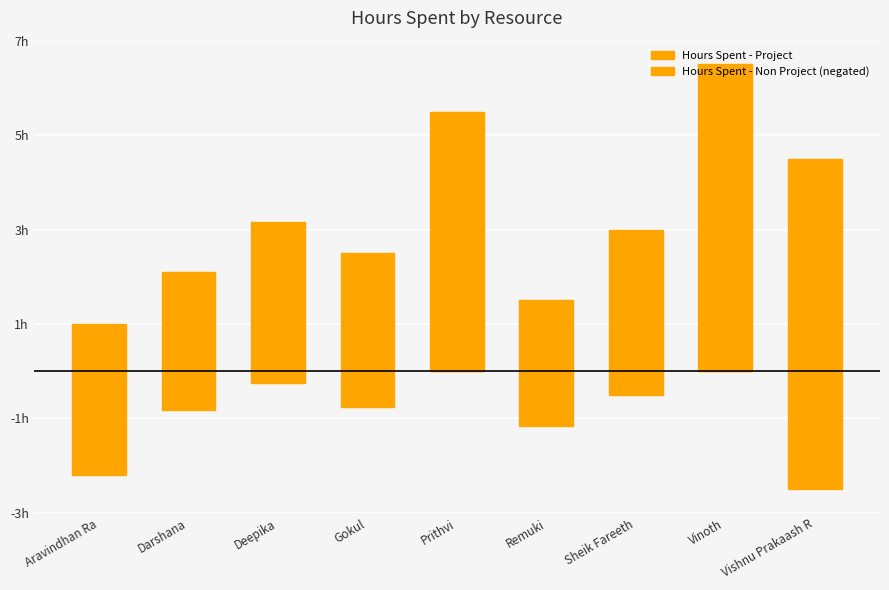

How many data points in Hours Spent - Project are less than 3?

4